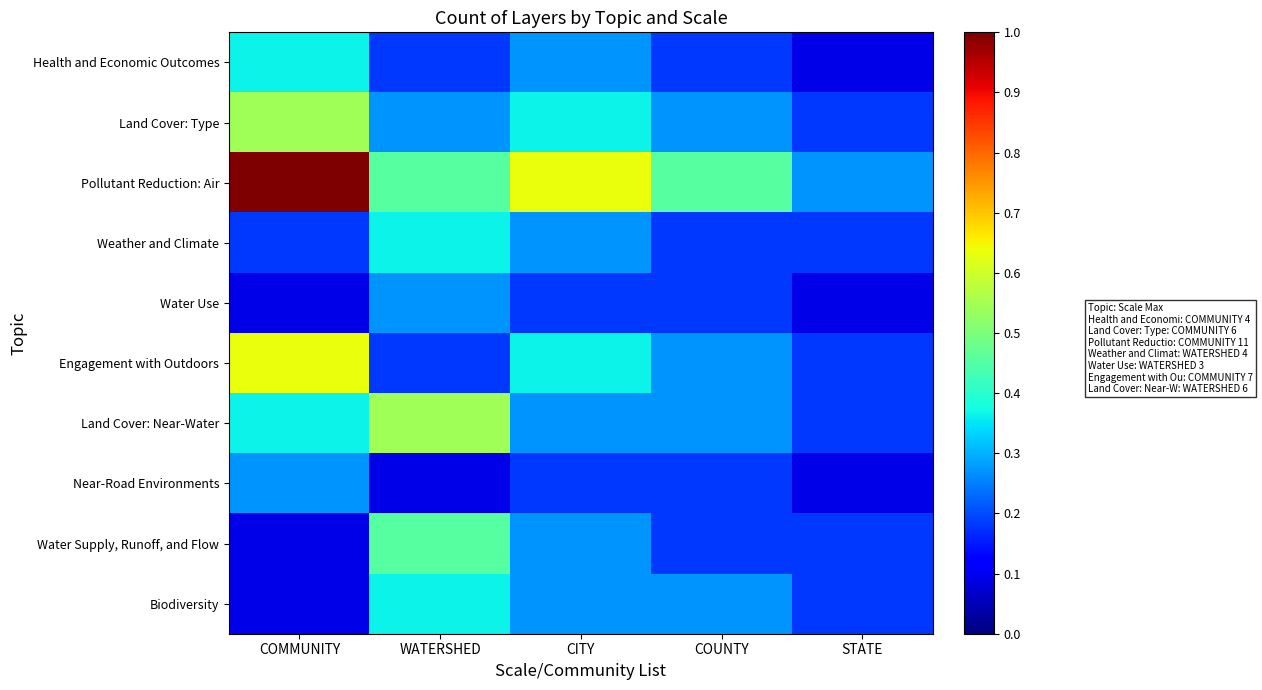

Reading left to right, list all the values displayed in this chart.

Health and Economic Outcomes: COMMUNITY=0.4	WATERSHED=0.2	CITY=0.3	COUNTY=0.2	STATE=0.1
Land Cover: Type: COMMUNITY=0.5	WATERSHED=0.3	CITY=0.4	COUNTY=0.3	STATE=0.2
Pollutant Reduction: Air: COMMUNITY=1.0	WATERSHED=0.5	CITY=0.6	COUNTY=0.5	STATE=0.3
Weather and Climate: COMMUNITY=0.2	WATERSHED=0.4	CITY=0.3	COUNTY=0.2	STATE=0.2
Water Use: COMMUNITY=0.1	WATERSHED=0.3	CITY=0.2	COUNTY=0.2	STATE=0.1
Engagement with Outdoors: COMMUNITY=0.6	WATERSHED=0.2	CITY=0.4	COUNTY=0.3	STATE=0.2
Land Cover: Near-Water: COMMUNITY=0.4	WATERSHED=0.5	CITY=0.3	COUNTY=0.3	STATE=0.2
Near-Road Environments: COMMUNITY=0.3	WATERSHED=0.1	CITY=0.2	COUNTY=0.2	STATE=0.1
Water Supply, Runoff, and Flow: COMMUNITY=0.1	WATERSHED=0.5	CITY=0.3	COUNTY=0.2	STATE=0.2
Biodiversity: COMMUNITY=0.1	WATERSHED=0.4	CITY=0.3	COUNTY=0.3	STATE=0.2